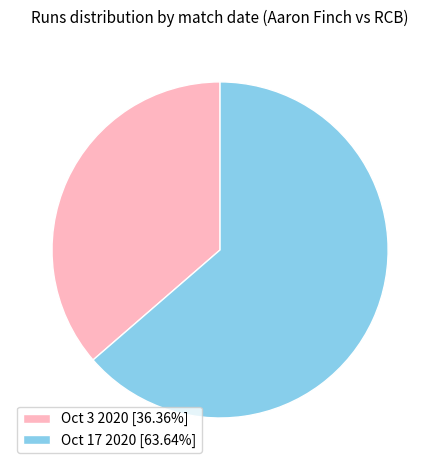

Which category accounts for the majority?

Oct 17 2020